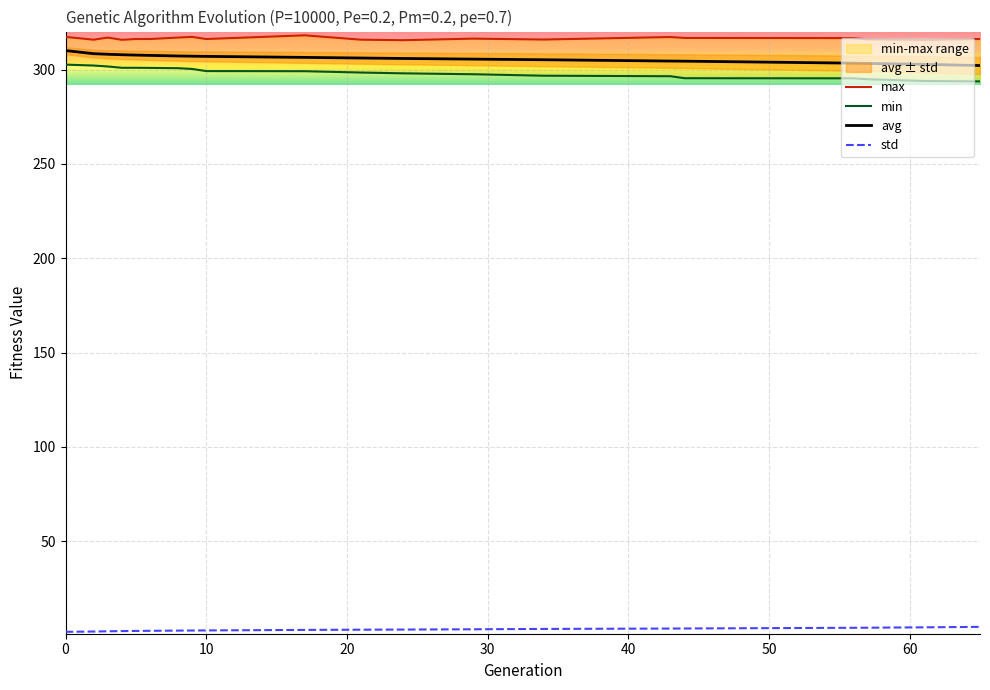

What is the sum of all std values?

60.9